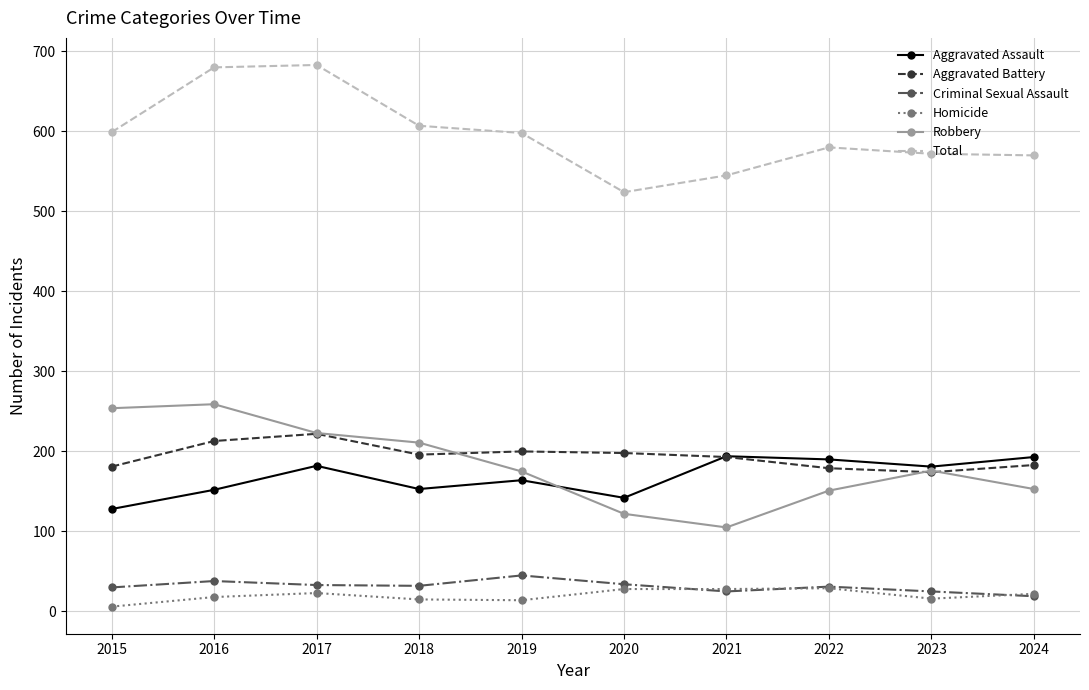

At 2016, list the series in order from largest to smallest.

Total, Robbery, Aggravated Battery, Aggravated Assault, Criminal Sexual Assault, Homicide